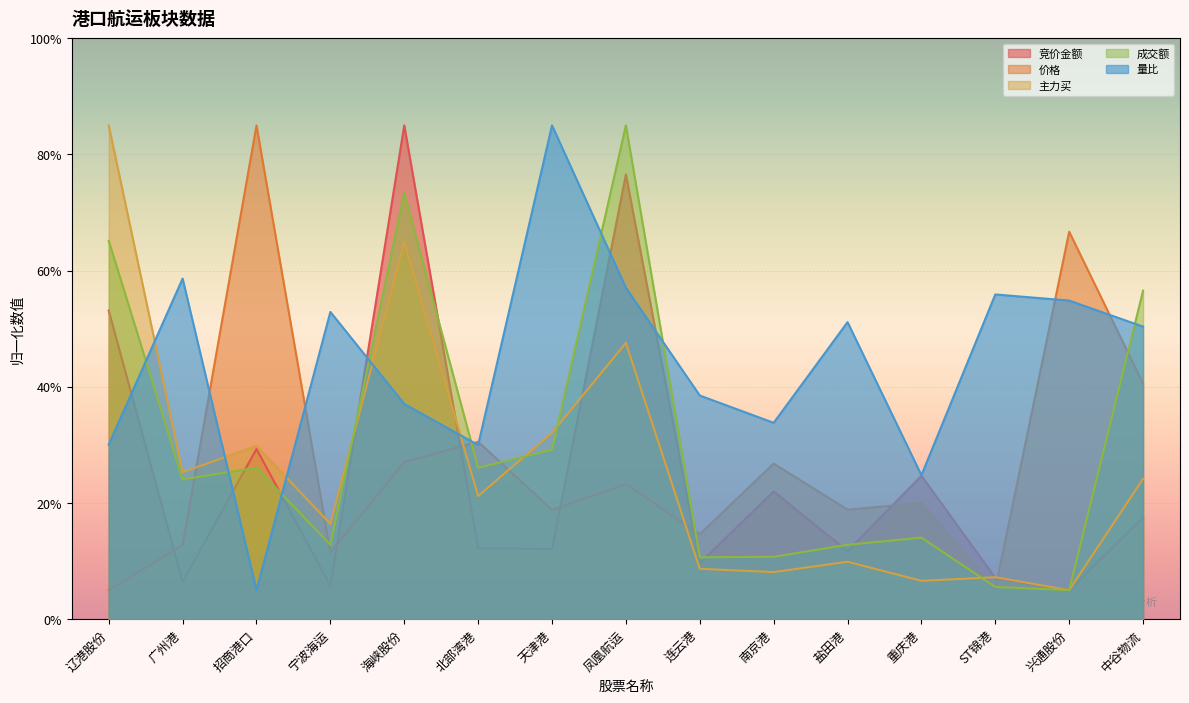

What are all the series names shown in the legend?

竞价金额, 价格, 主力买, 成交额, 量比